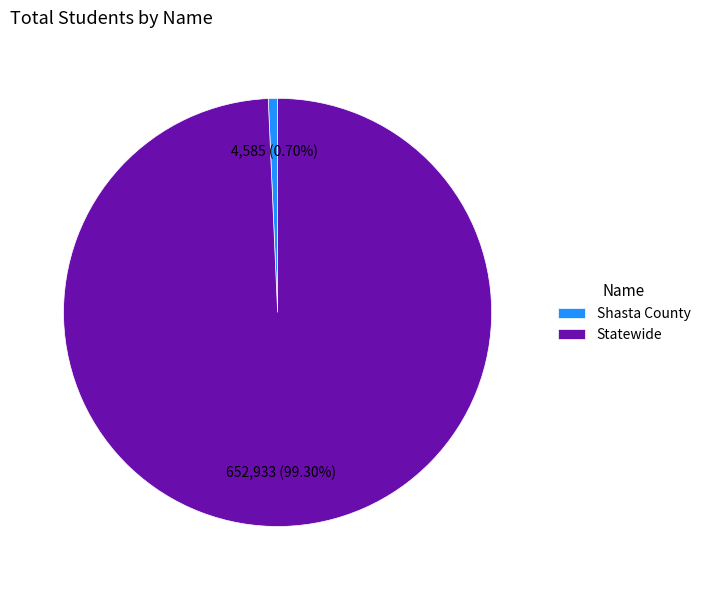

Is Shasta County the majority of the pie?

No